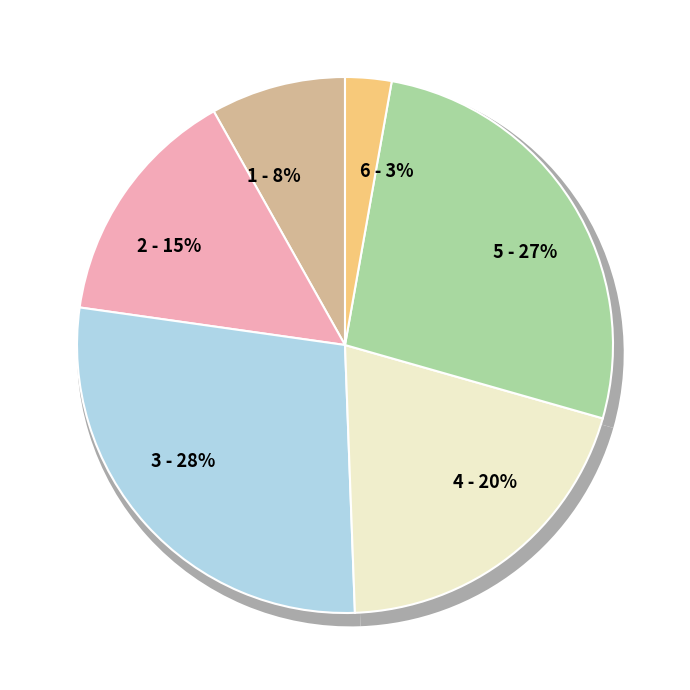

To the nearest percent, what percentage of the pie is 题惠崇小景扇?

15%